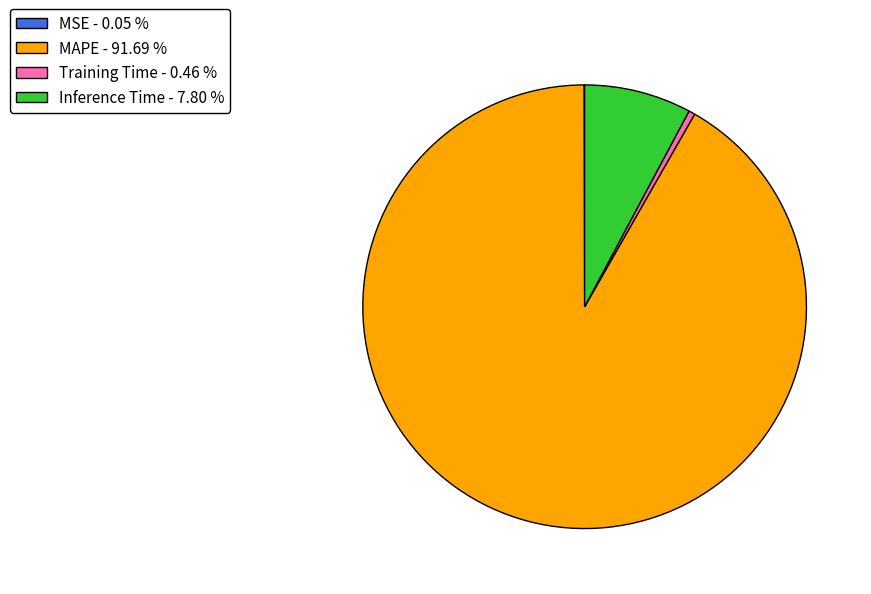

Combined, do Training Time - 0.46 % and MAPE - 91.69 % account for over 50%?

Yes